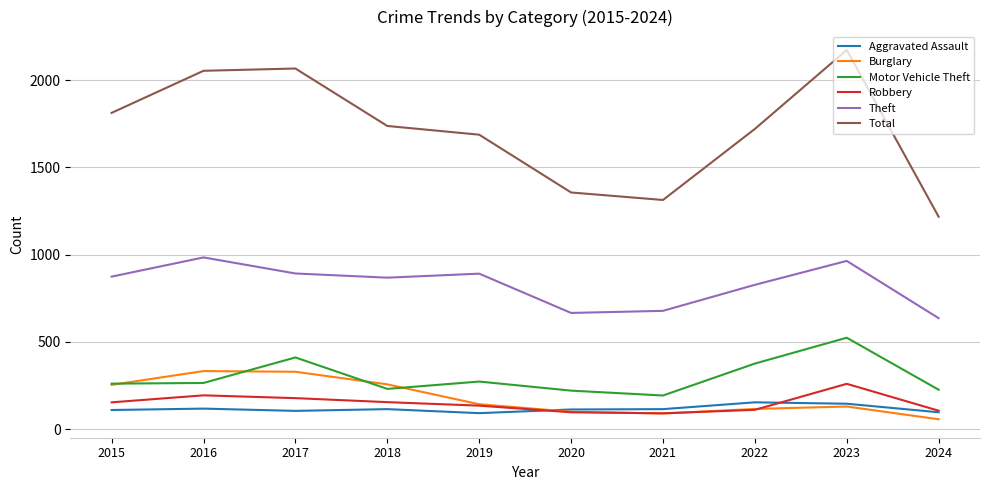

Count the number of data series in this chart.

6